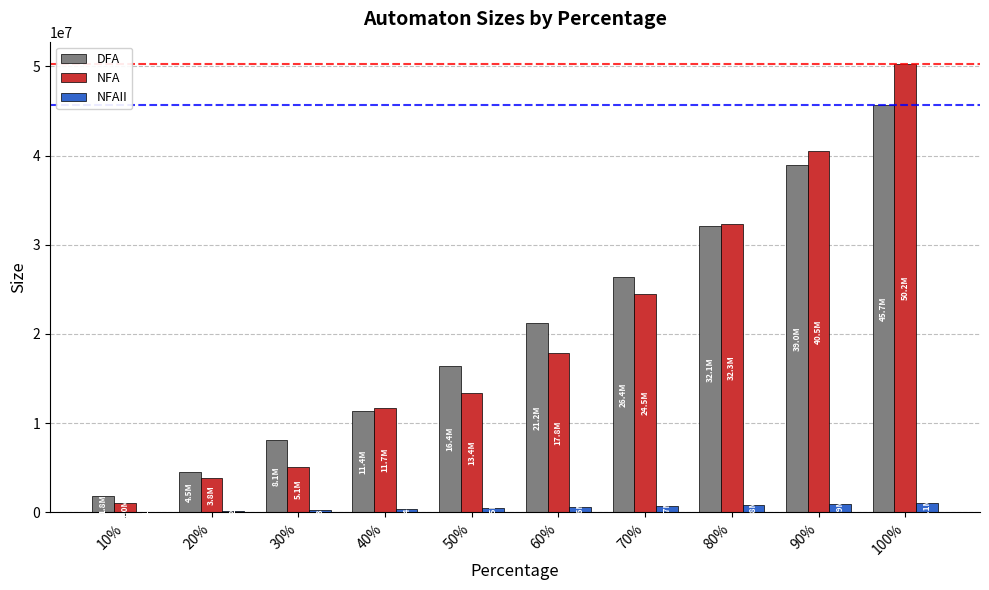

At which category is the sum across all series the highest?

100%